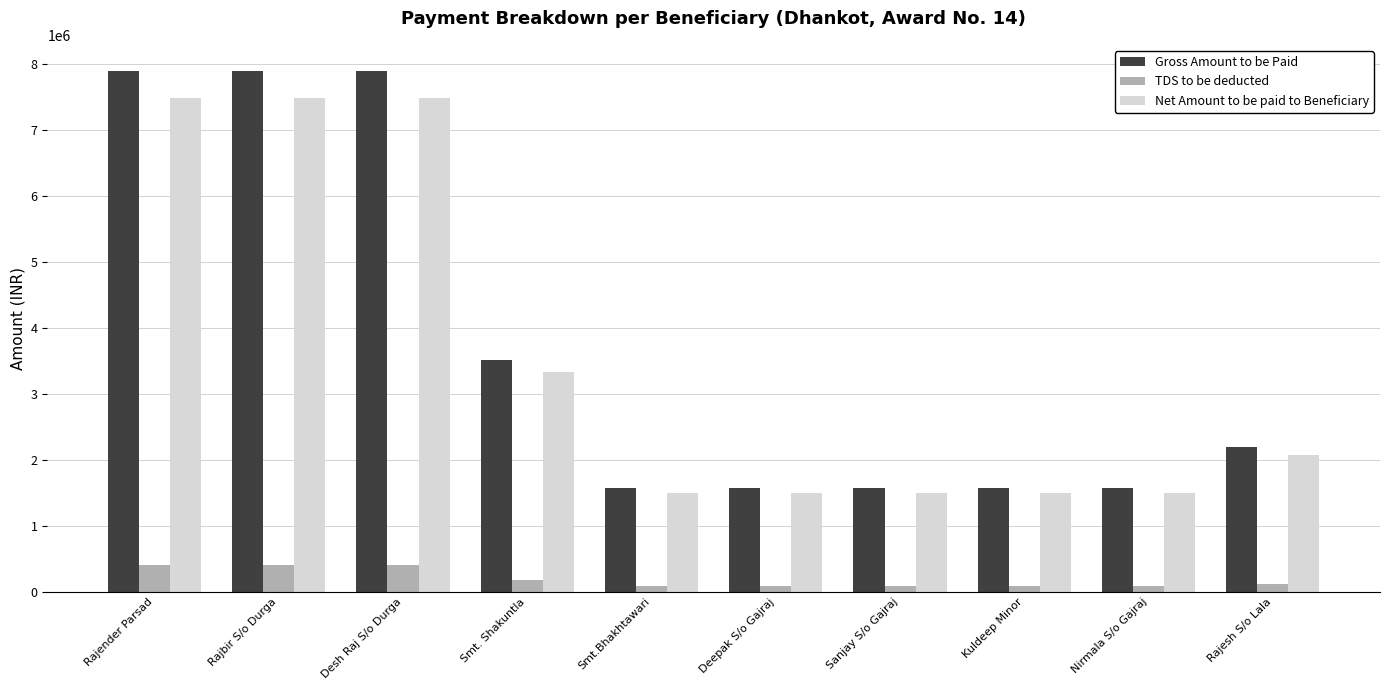

The Net Amount to be paid to Beneficiary series shows 7492129 at Desh Raj S/o Durga. True or false?

True